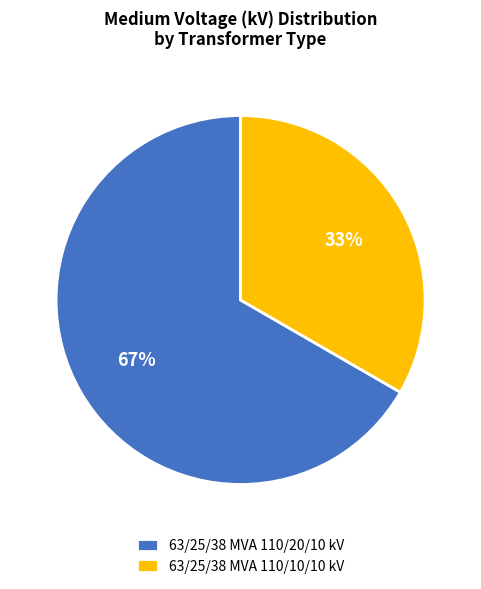

To the nearest percent, what is the combined percentage of 63/25/38 MVA 110/20/10 kV and 63/25/38 MVA 110/10/10 kV?

100%